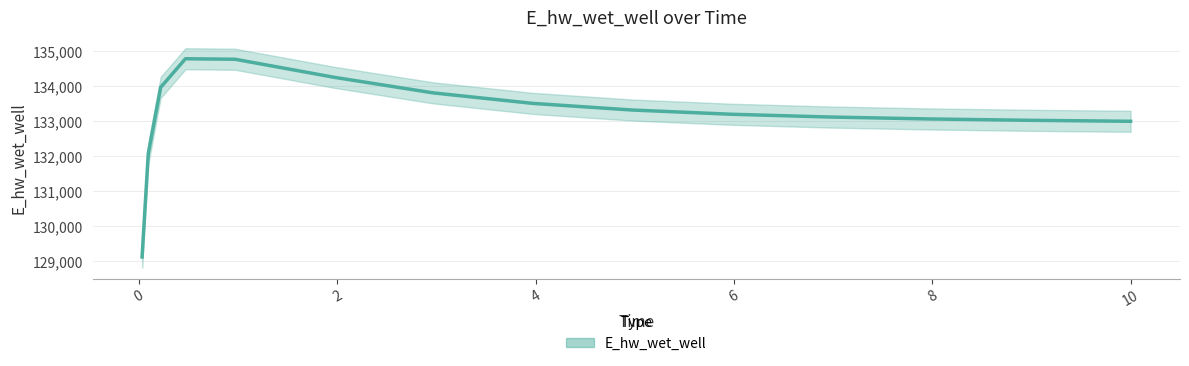

How many points are higher than both their immediate neighbors (excluding endpoints)?

1